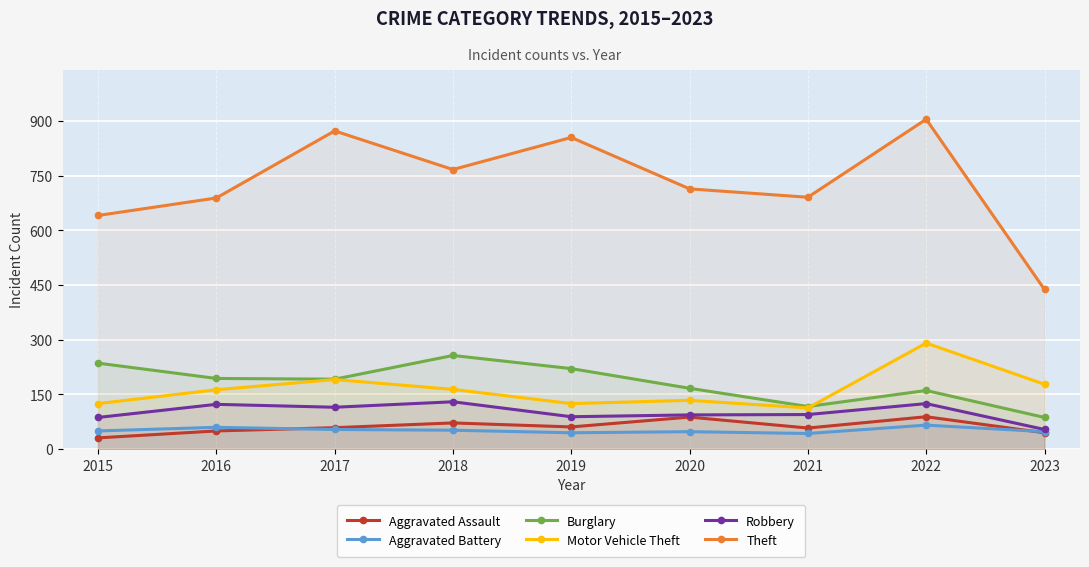

Reading left to right, what are all the values shown in this chart?

Aggravated Assault: 31	50	59	72	61	88	58	89	45
Aggravated Battery: 50	60	54	52	45	48	43	66	48
Burglary: 236	194	192	257	221	167	117	161	87
Motor Vehicle Theft: 125	163	191	164	125	134	113	291	178
Robbery: 87	123	115	130	89	94	95	125	54
Theft: 641	689	873	767	855	714	691	905	438